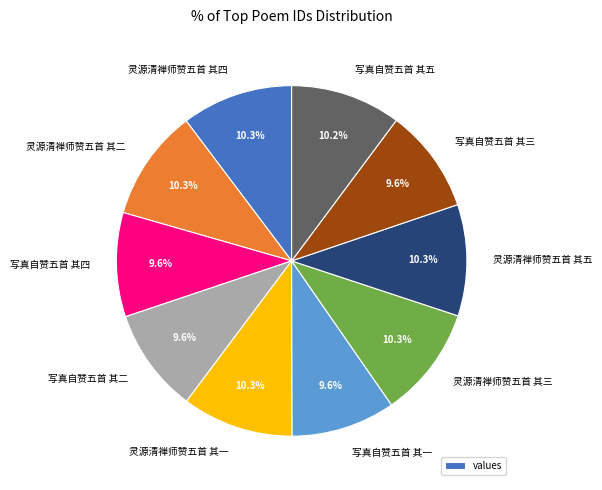

To the nearest percent, what portion does 灵源清禅师赞五首 其一 represent?

10%